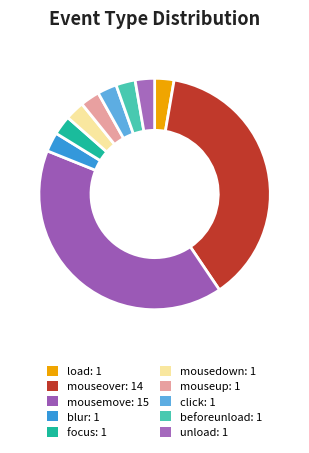

Is mouseup the majority of the pie?

No